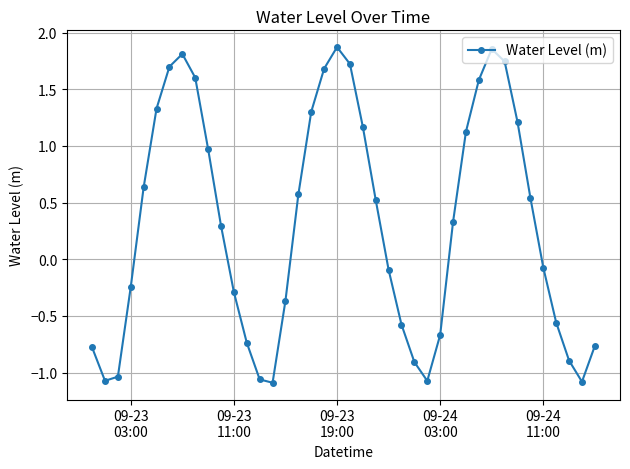

How many data points does each series have?

40